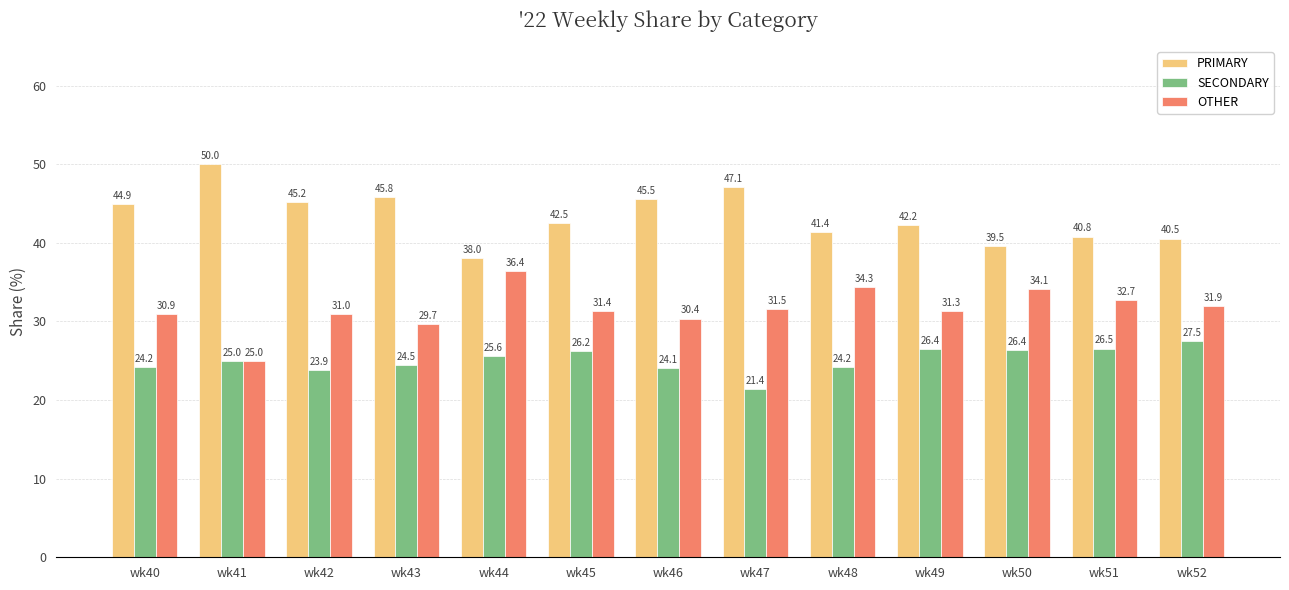

At which label is OTHER closest to 30?

wk43